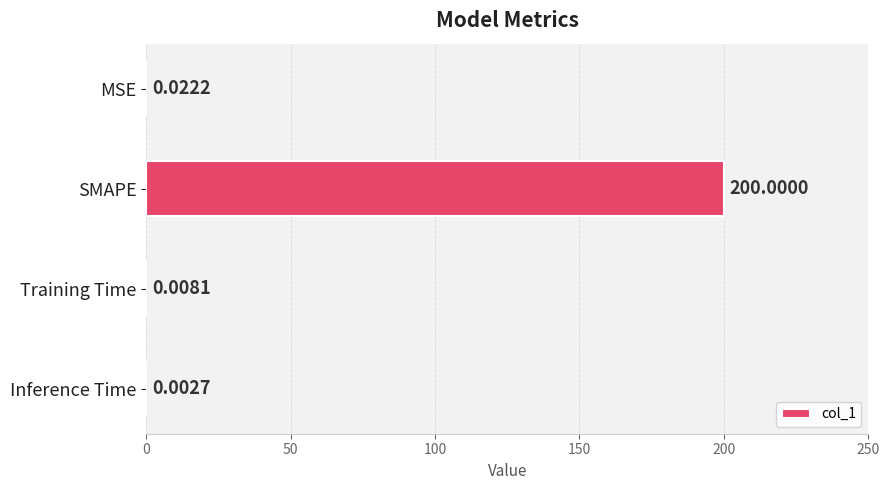

Where is the data nearest to the value 100?

MSE